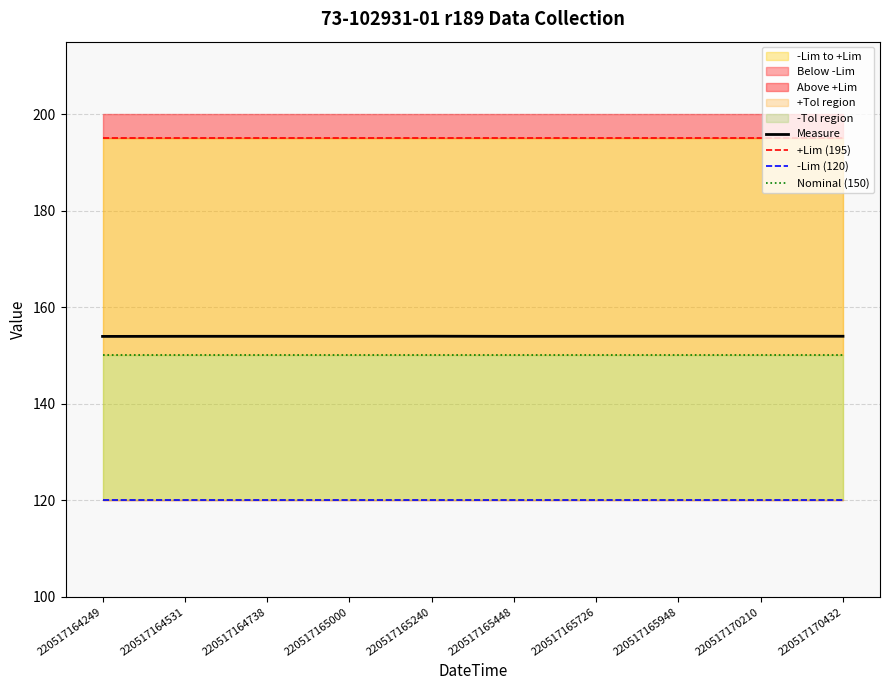

List the series in order of their peak value, highest first.

+Lim (195), Measure, Nominal (150), -Lim (120)